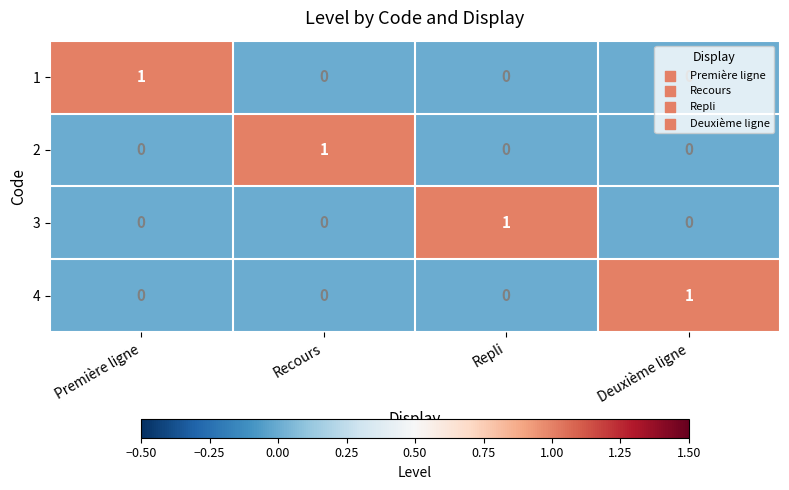

What is the total value across all series at Deuxième ligne?

1